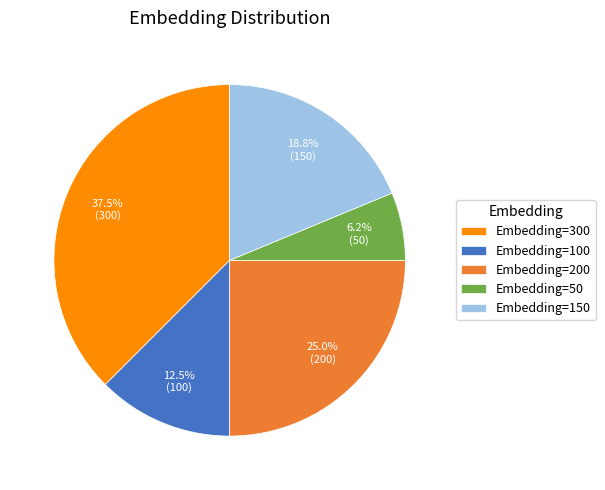

Which slice is the smallest?

Embedding=50